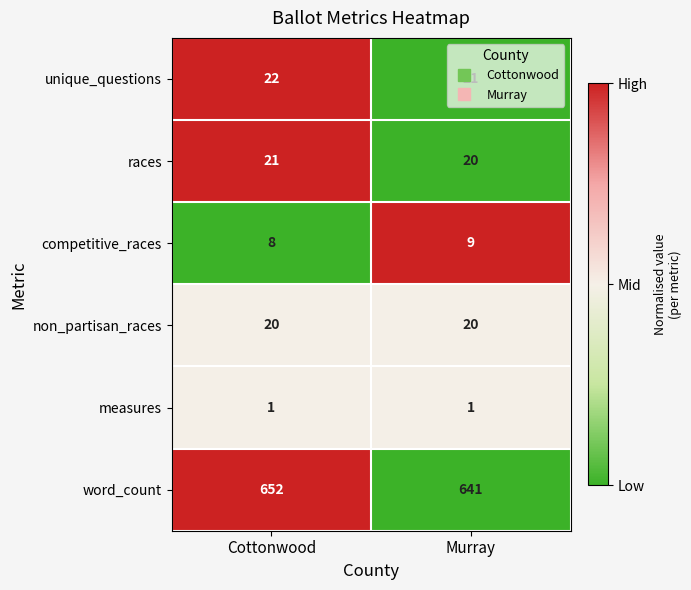

Which series has the widest spread of values?

word_count